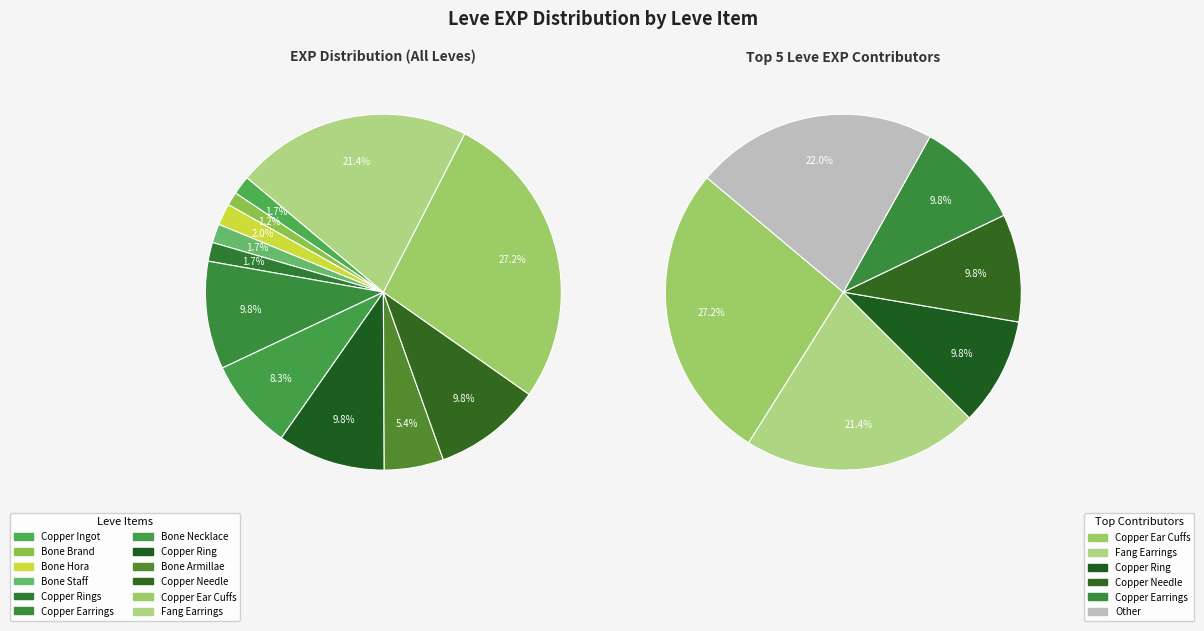

Does Bone Necklace represent more than half of the total?

No